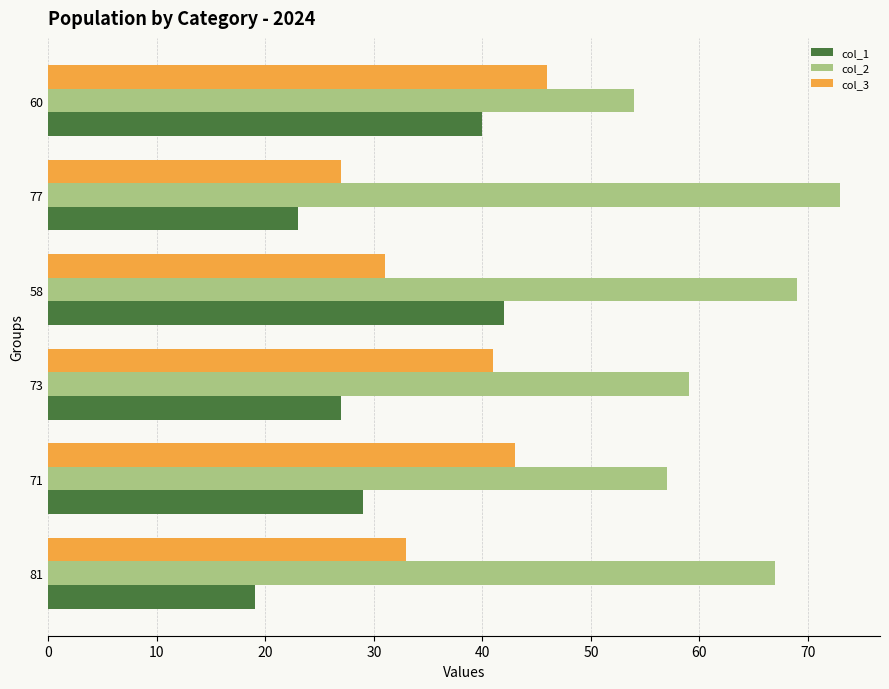

What is the smallest value displayed?

19